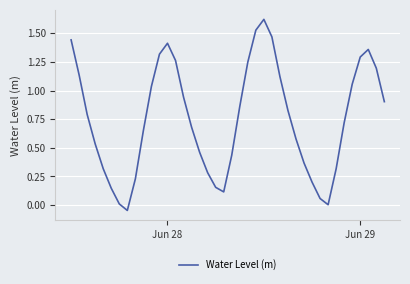

True or false: the data shows 0.3 at Jun 29.

False